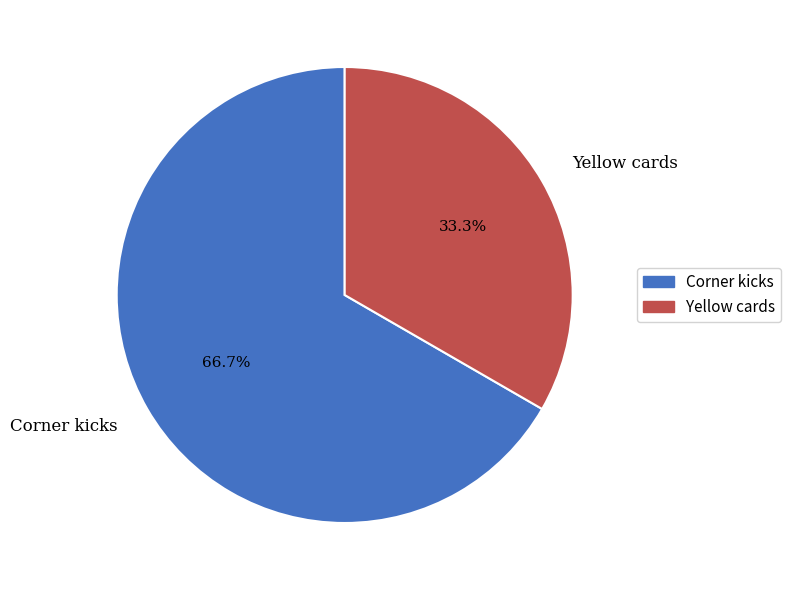

Approximately how many times larger is the value at Yellow cards compared to Corner kicks?

0.5